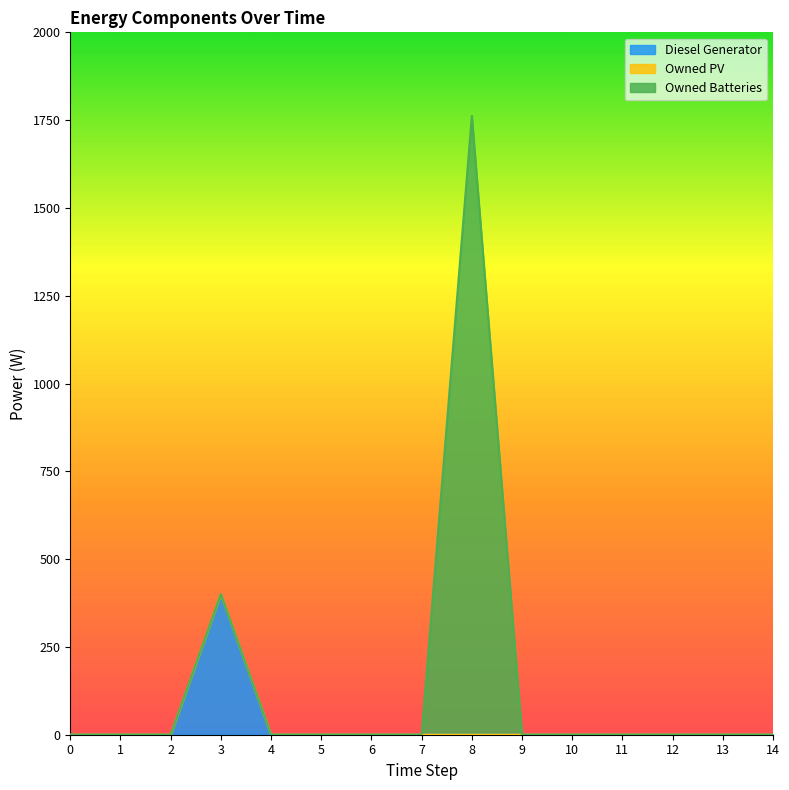

What is the sum of all Owned Batteries values?

1762